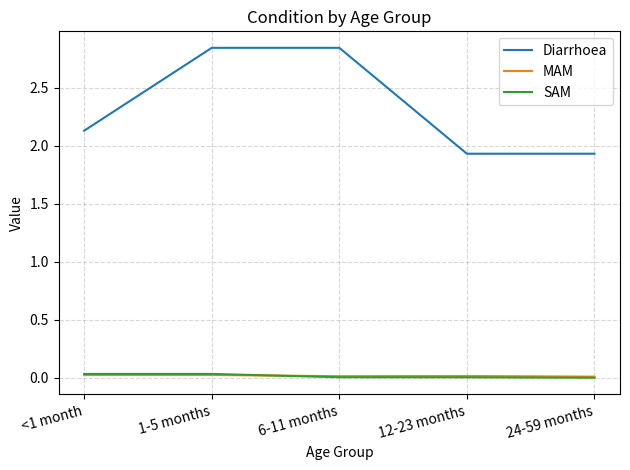

True or false: SAM and Diarrhoea intersect in this chart.

False